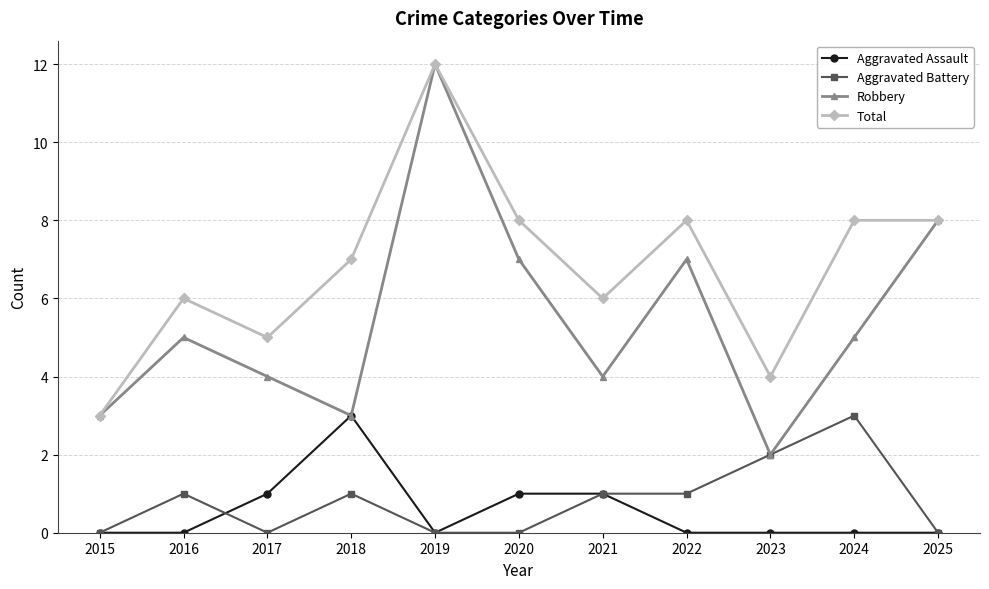

Which series has the widest spread of values?

Robbery